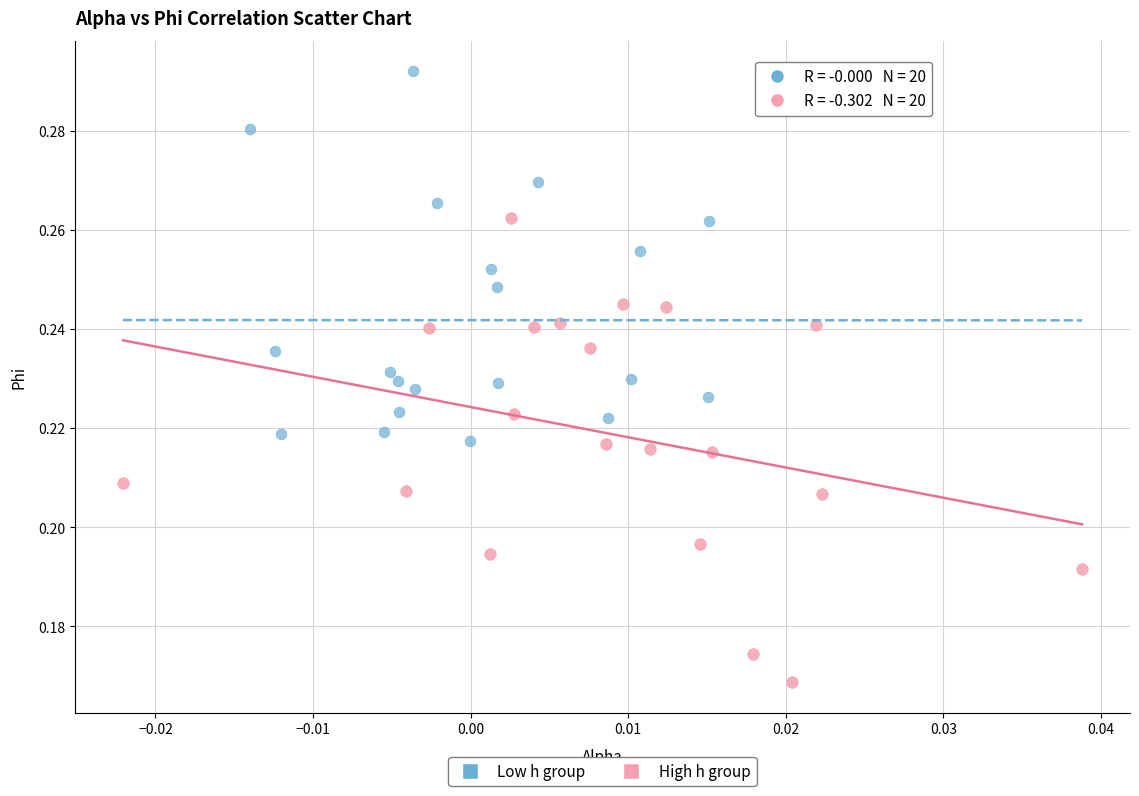

Which series has the widest spread of Y values?

High h group